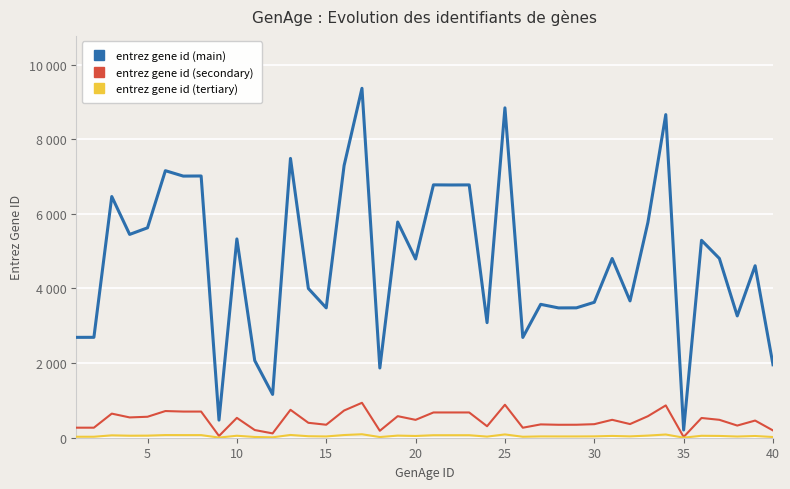

Does the chart display data point markers on the line(s)?

No